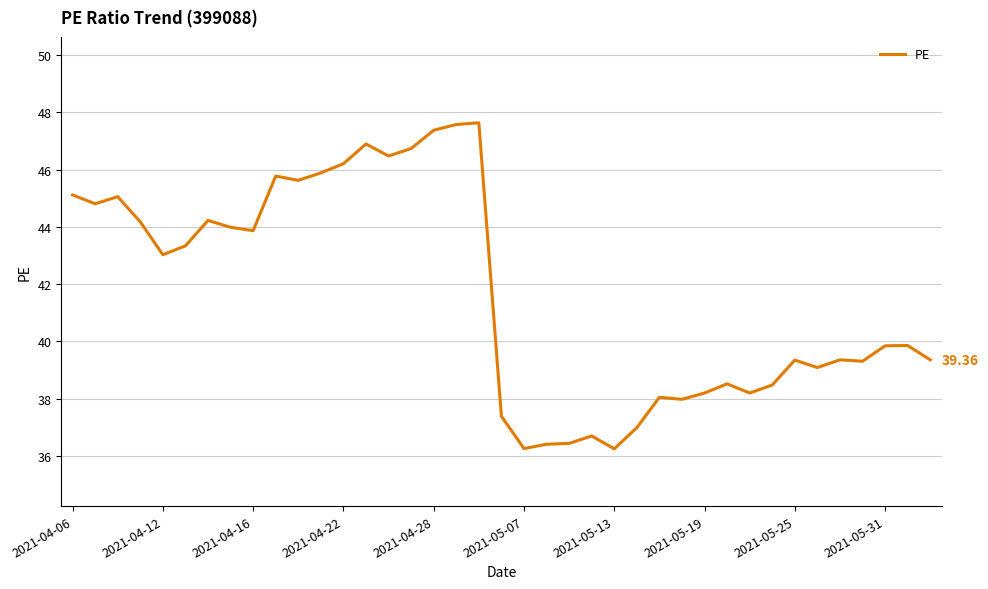

What is the sum of all values?

1625.9